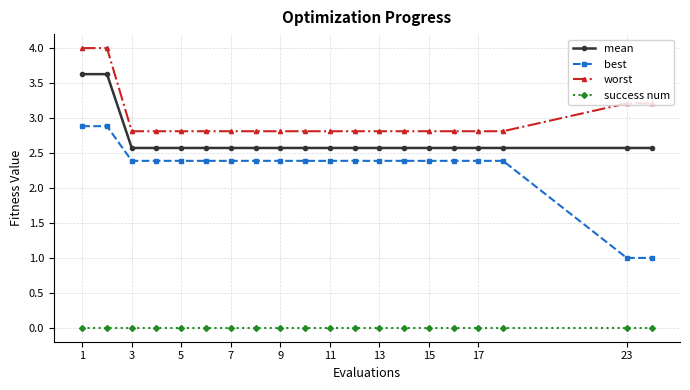

Which series has the largest total across all categories?

worst